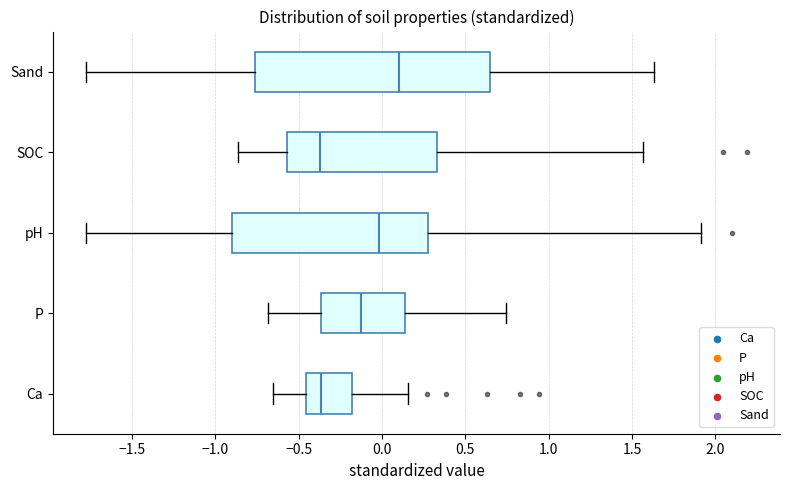

Comparing the boxes themselves (not the whiskers), which one is the widest?

Sand